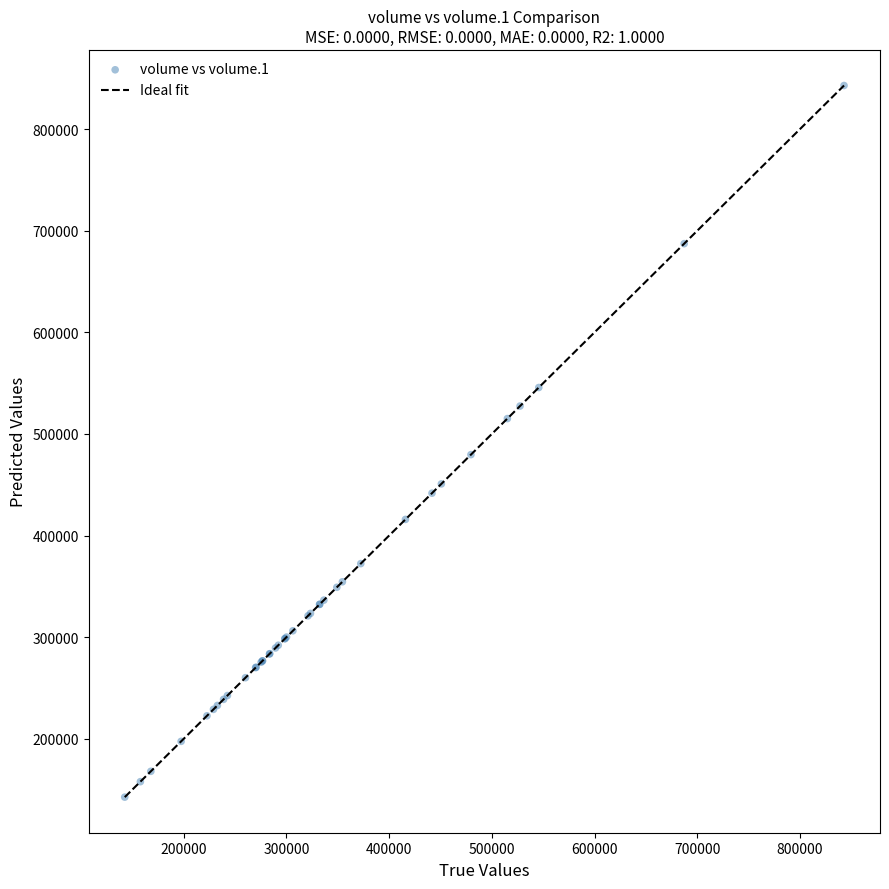

What Y value in the scatter plot is closest to 492692?

479601